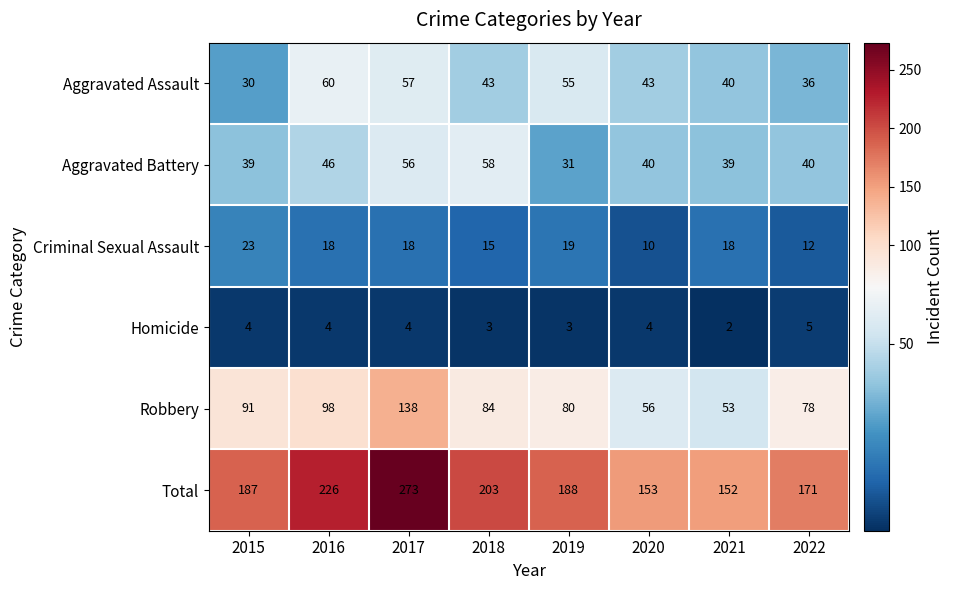

How many categories are shown in the chart?

8